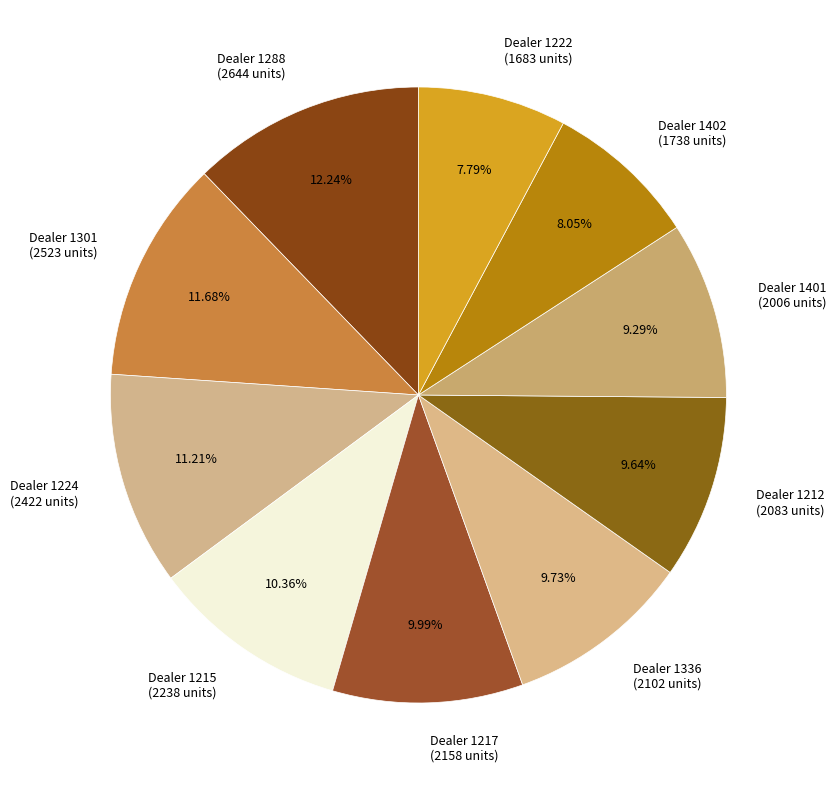

Do Dealer 1288 (2644 units) and Dealer 1212 (2083 units) together represent more than half of the pie?

No